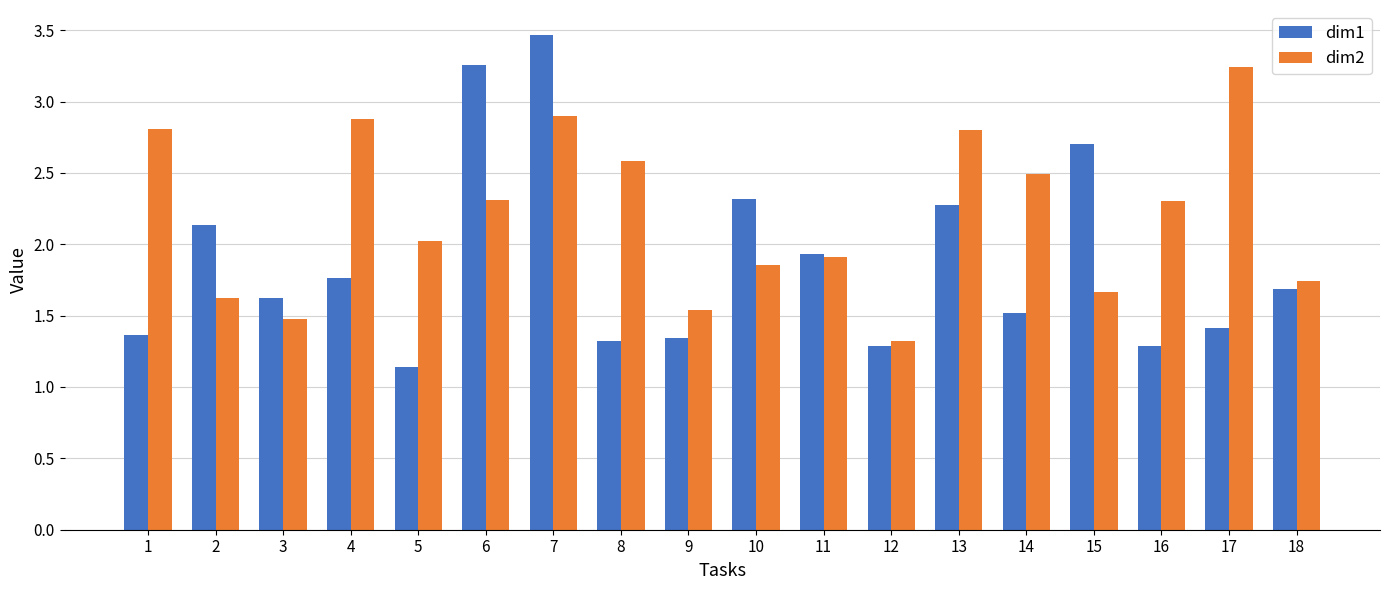

What is the total value across all series at 17?

4.7